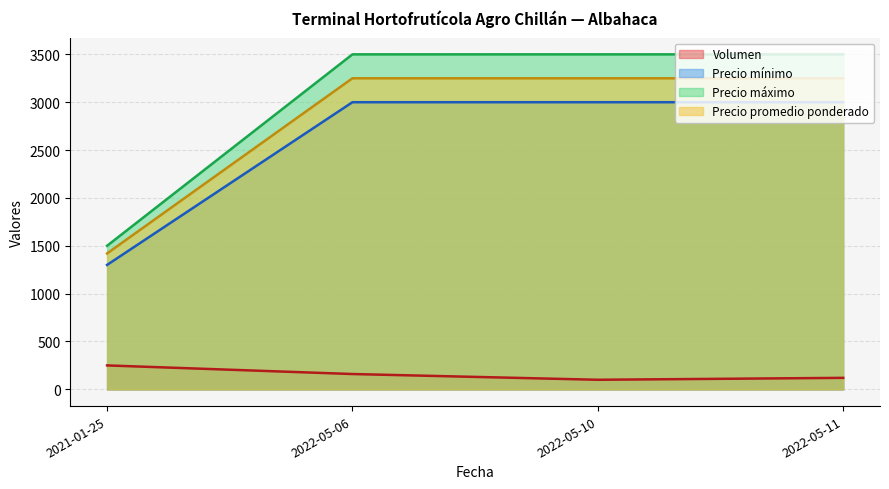

What are all the series names shown in the legend?

Volumen, Precio mínimo, Precio máximo, Precio promedio ponderado